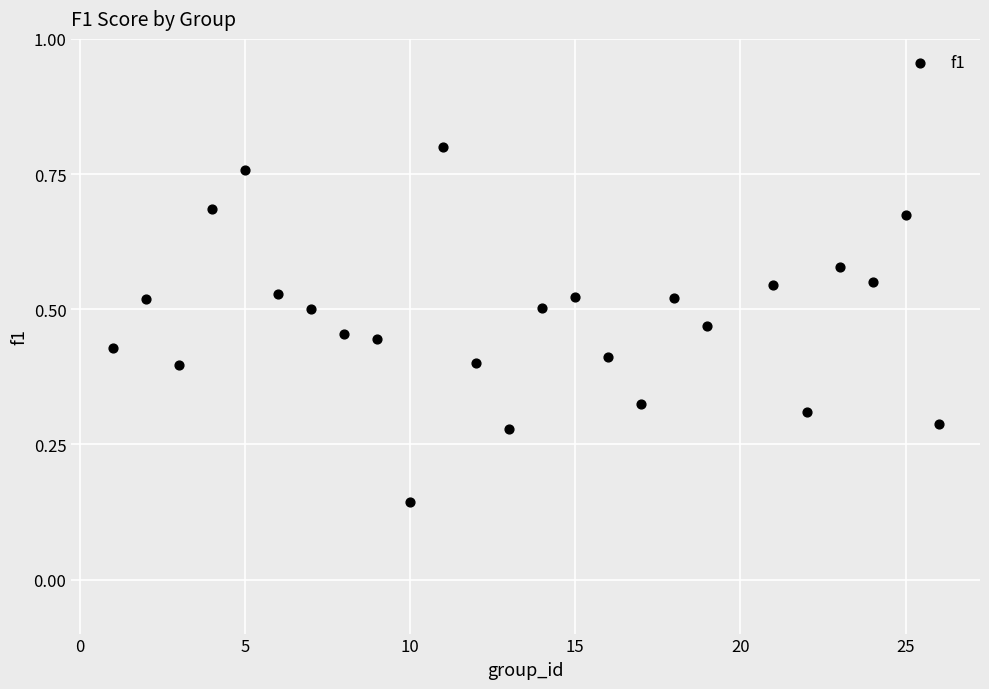

What is the range of X values (max minus min)?

25.0